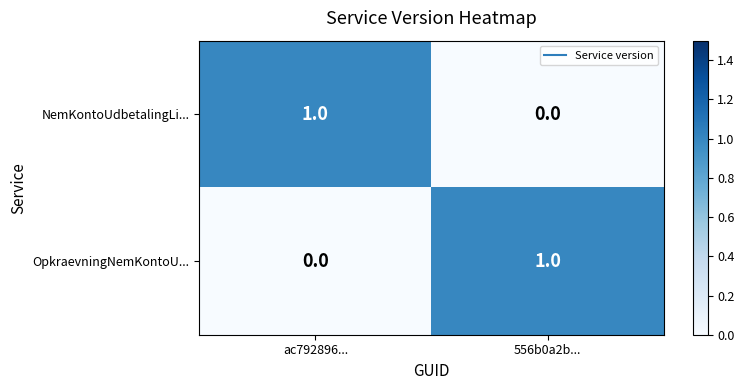

Is the value of OpkraevningNemKontoU... at 556b0a2b... greater than the value of NemKontoUdbetalingLi... at 556b0a2b...?

Yes